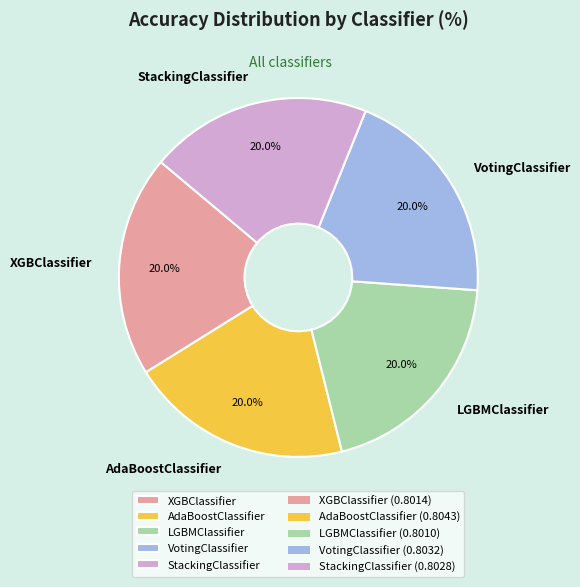

Is XGBClassifier the majority of the pie?

No